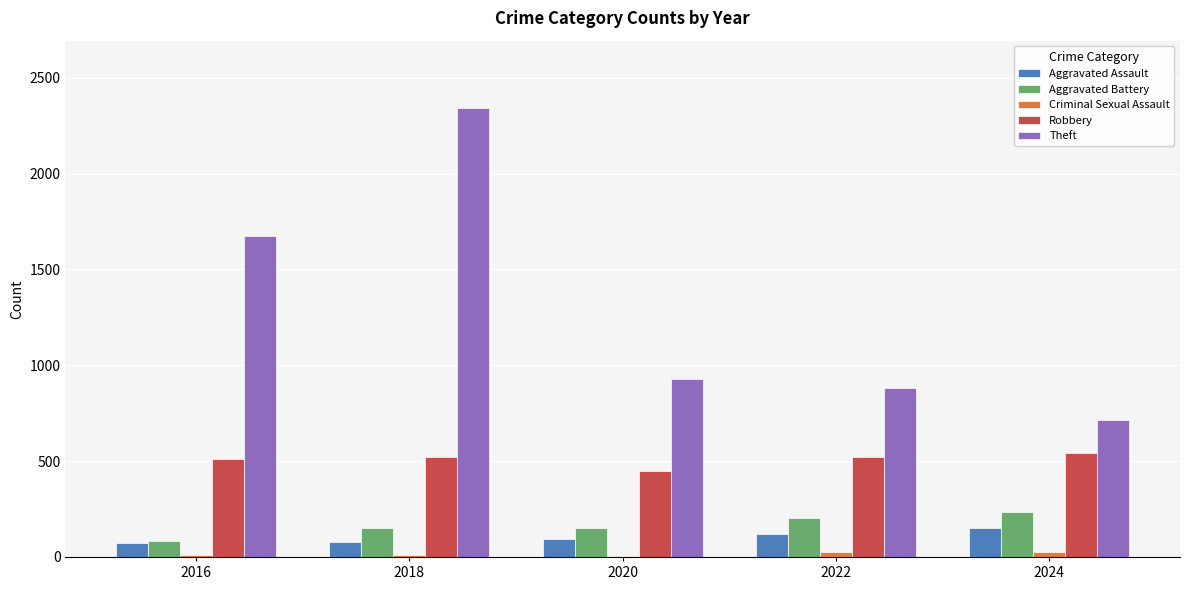

At which category is the sum across all series the highest?

2018